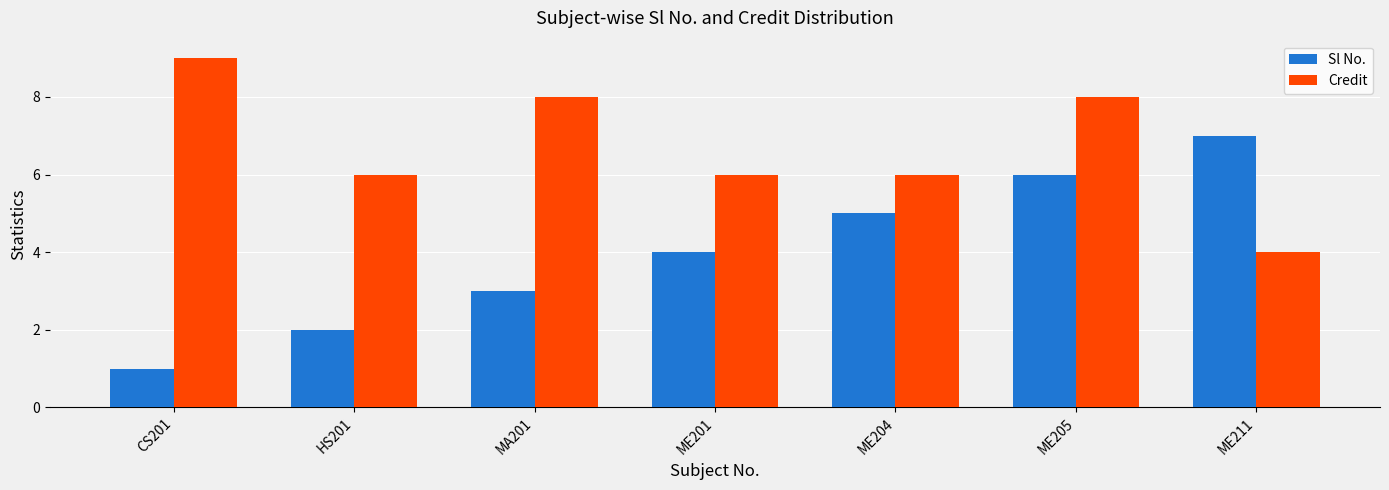

How many data points in Sl No. are less than 4?

3